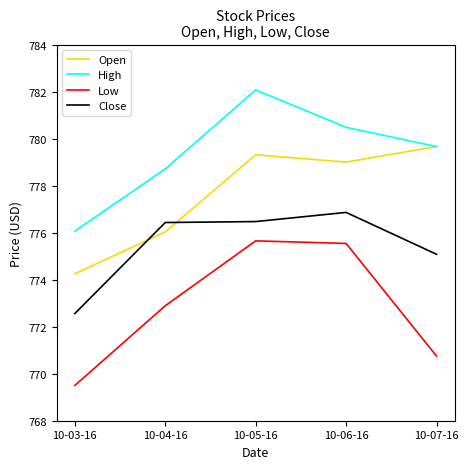

Which series has the largest range (max minus min)?

Low